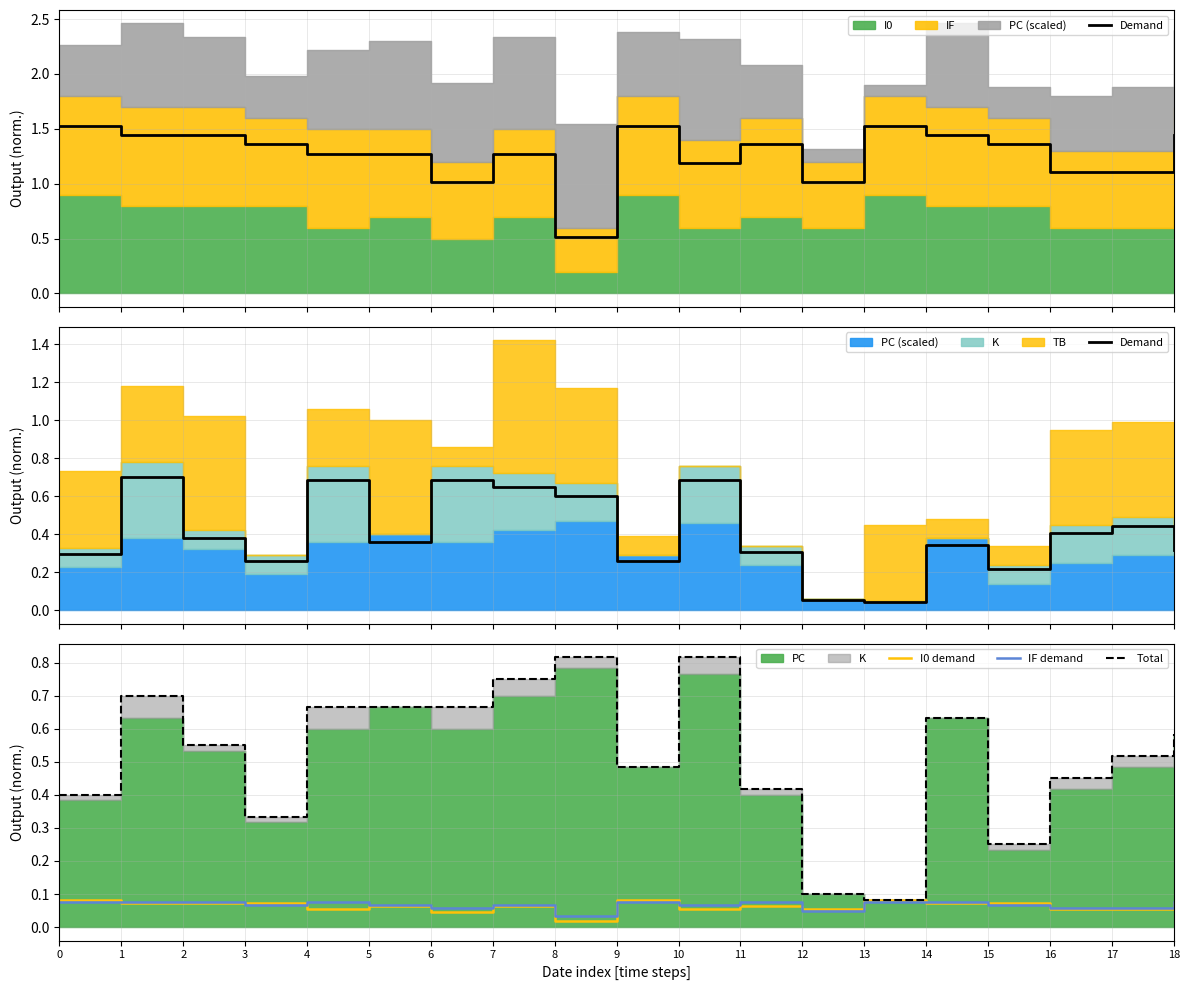

How many lines are shown in the chart?

4